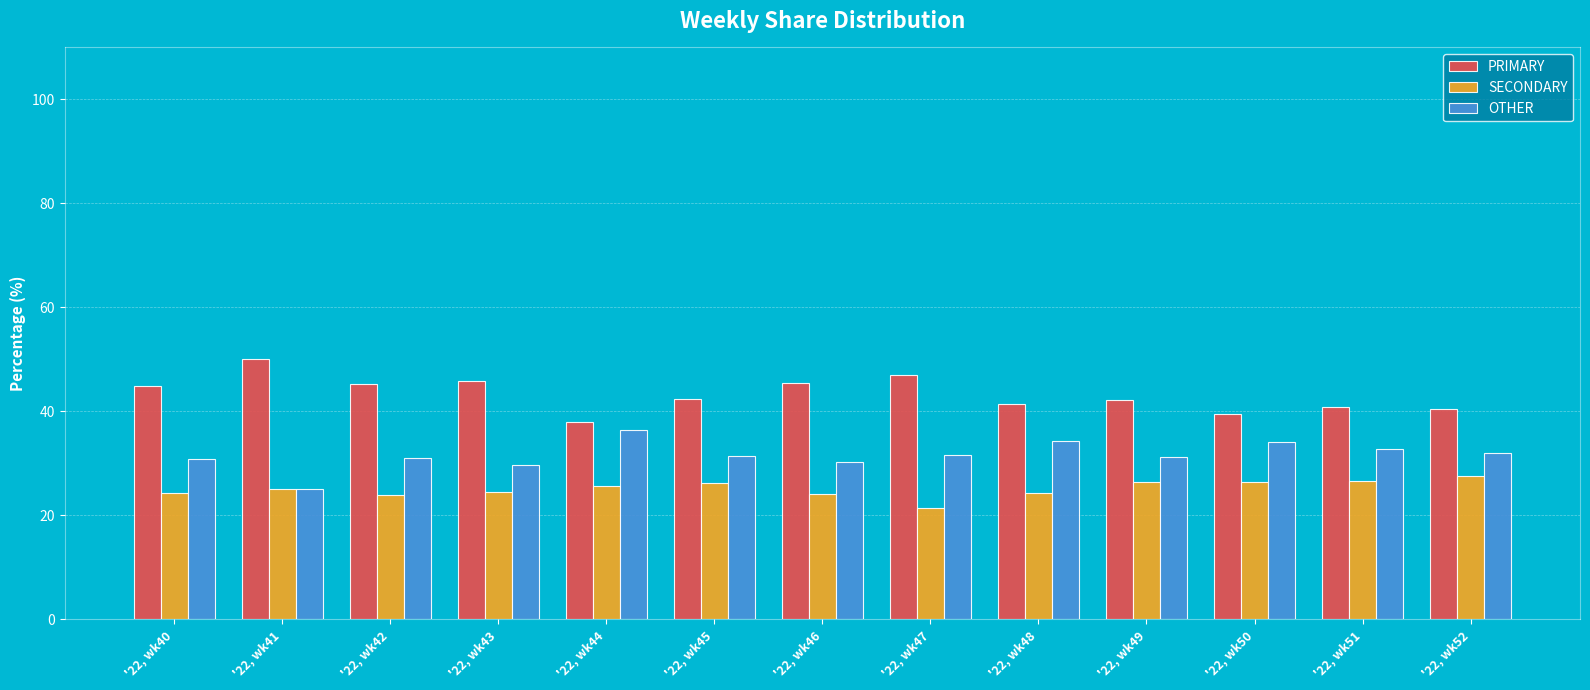

What is the greatest value displayed?

50.0